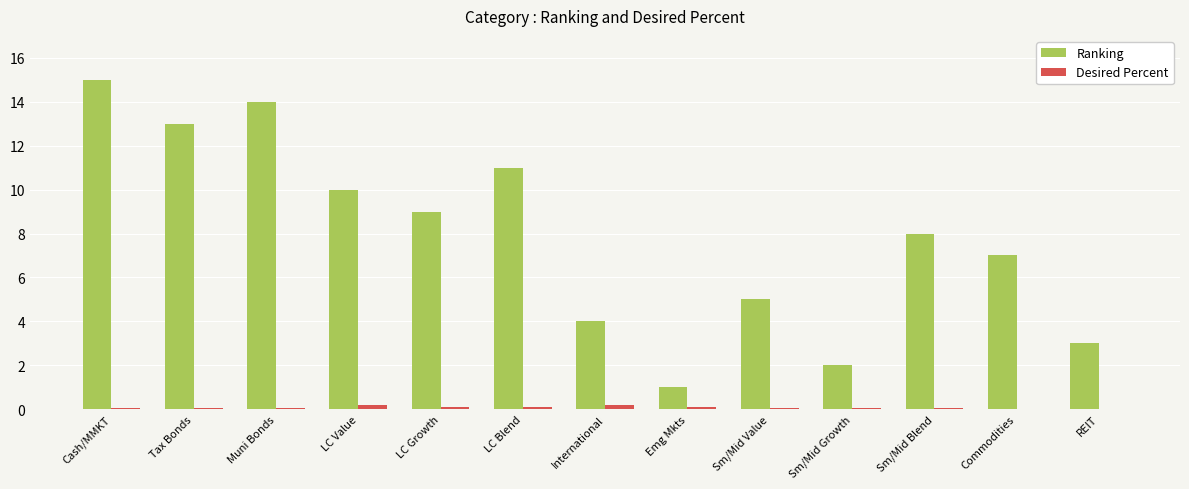

Is it true that Ranking equals 4.9 at REIT?

False